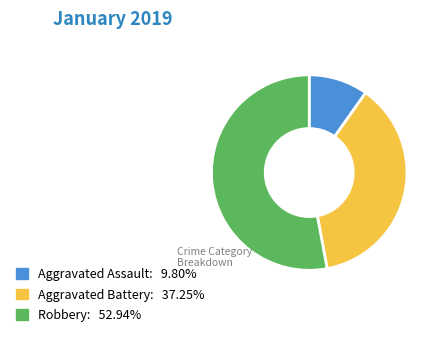

Is there any slice that represents more than half of the pie?

Yes